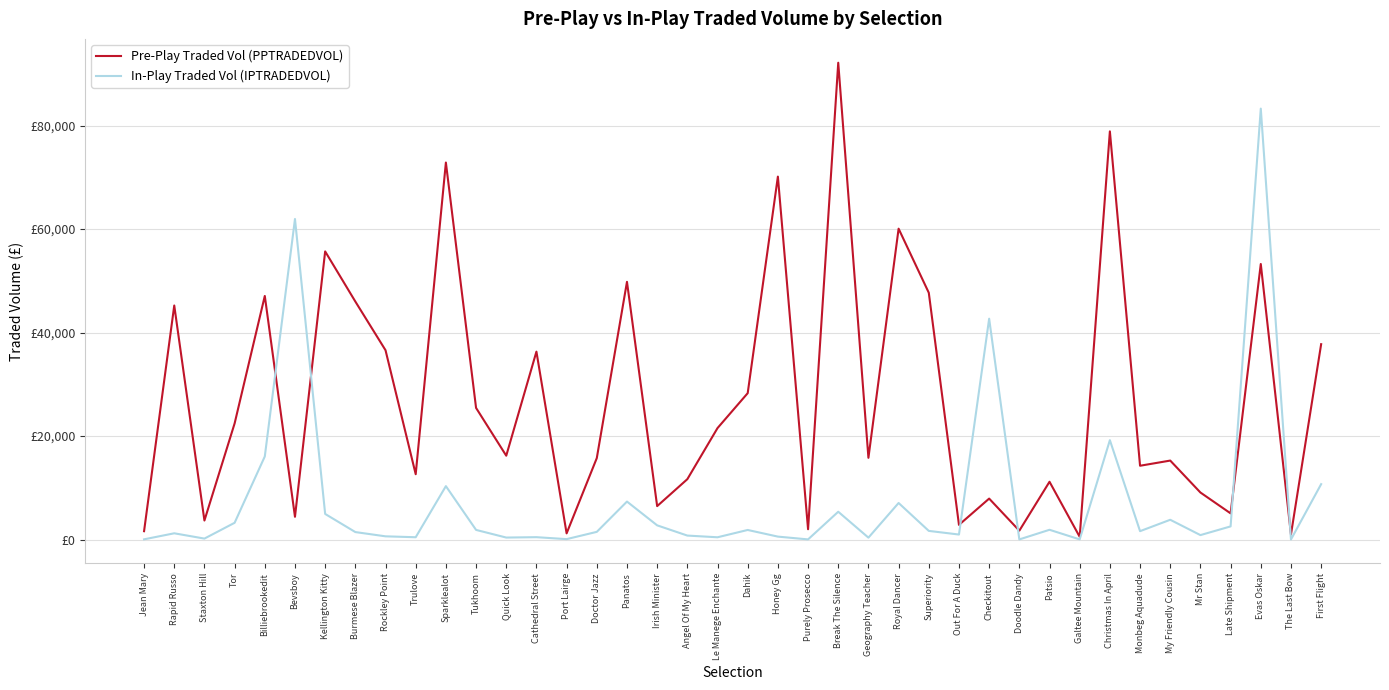

How many intersections are there between Pre-Play Traded Vol (PPTRADEDVOL) and In-Play Traded Vol (IPTRADEDVOL)?

6